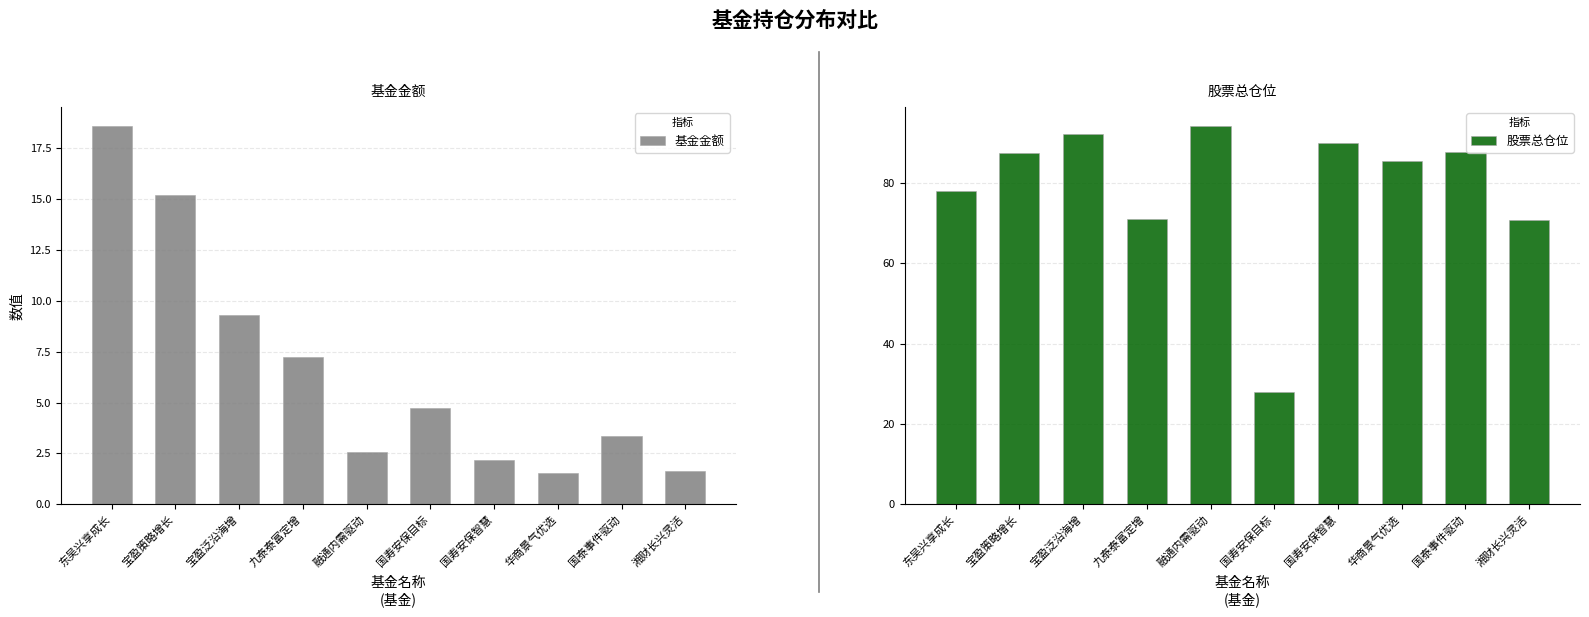

Is it true that 基金金额 equals 3.4 at 国泰事件驱动?

True